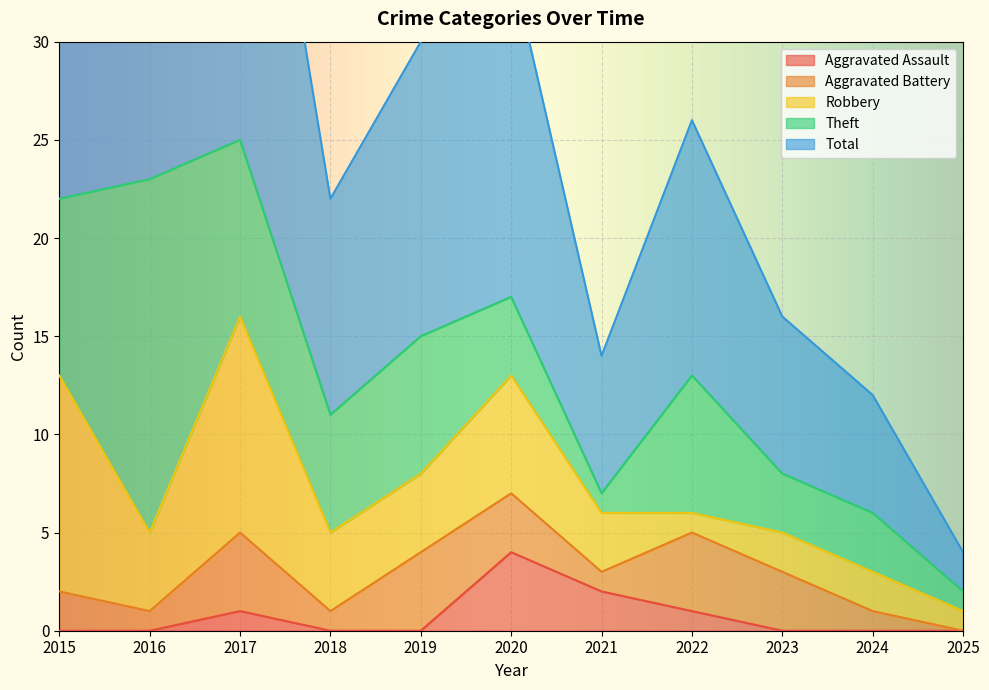

Is it true that Aggravated Assault equals -1 at 2018?

False